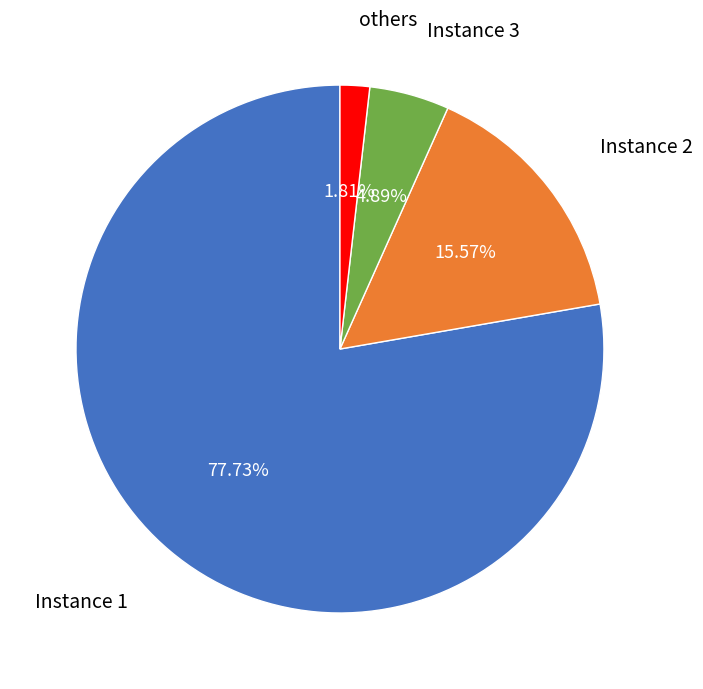

Is there a majority slice in this chart?

Yes